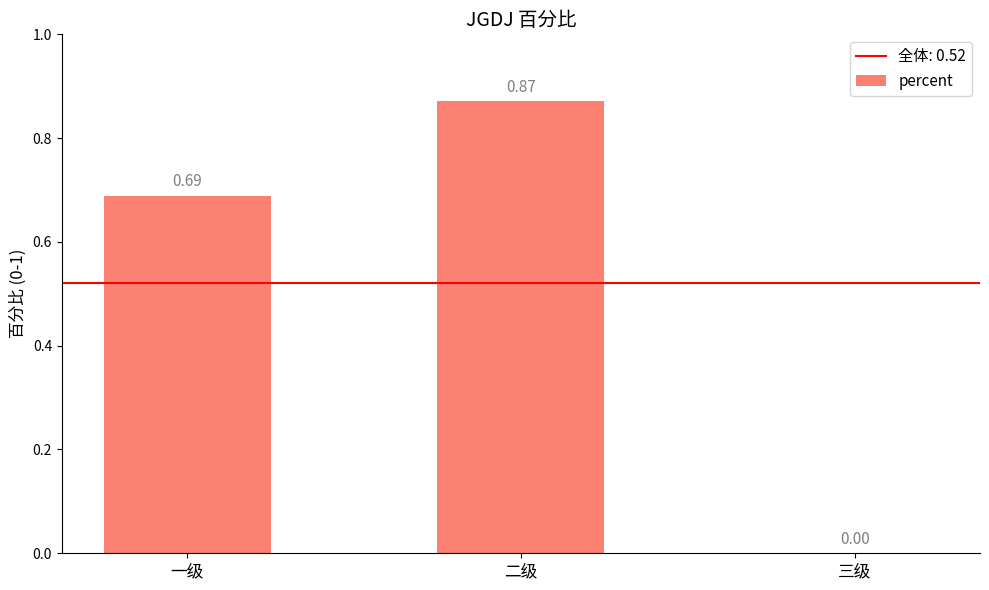

Count the values in the range 0 to 1.

3